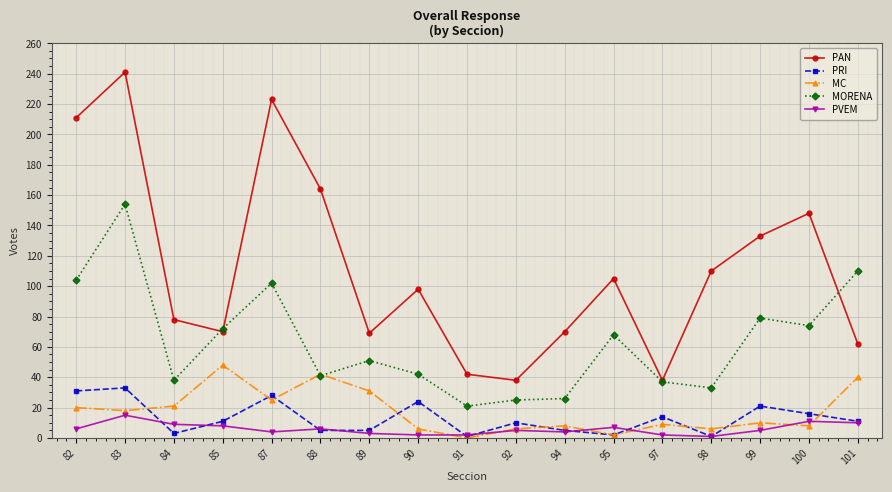

What is the value of the PVEM point at the 9th from the left?

2